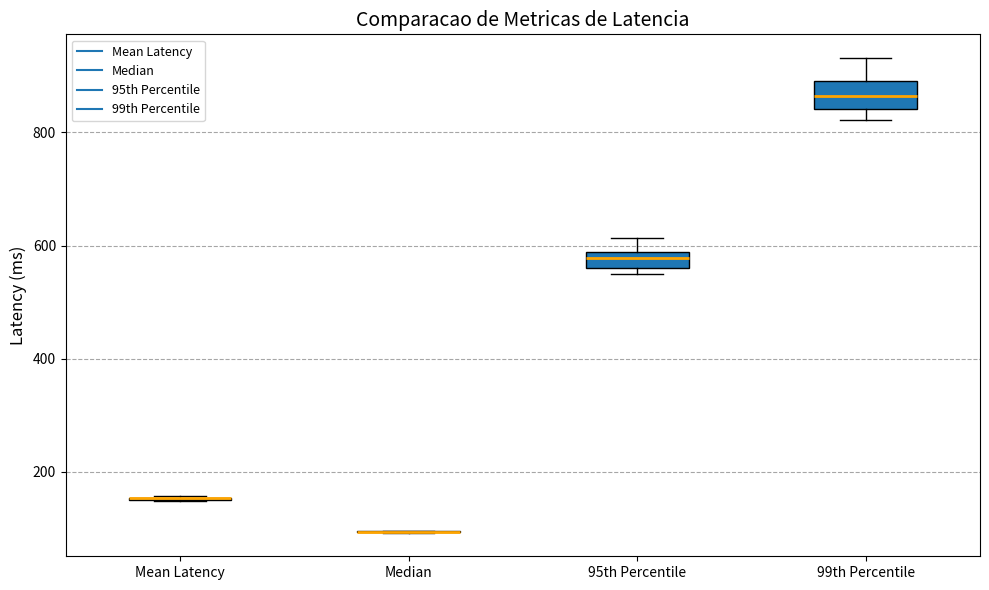

Comparing the boxes themselves (not the whiskers), which one is the tallest?

99th Percentile